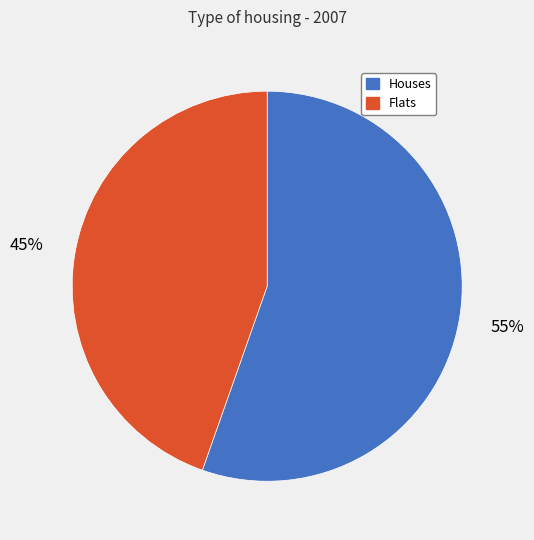

Between Flats and Houses, which is larger?

Houses